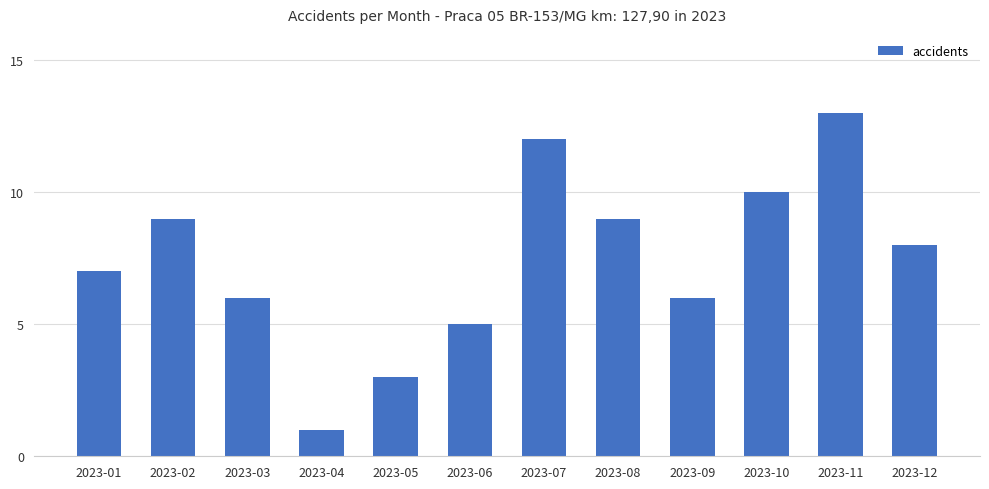

Where does the data first go above 8?

2023-02